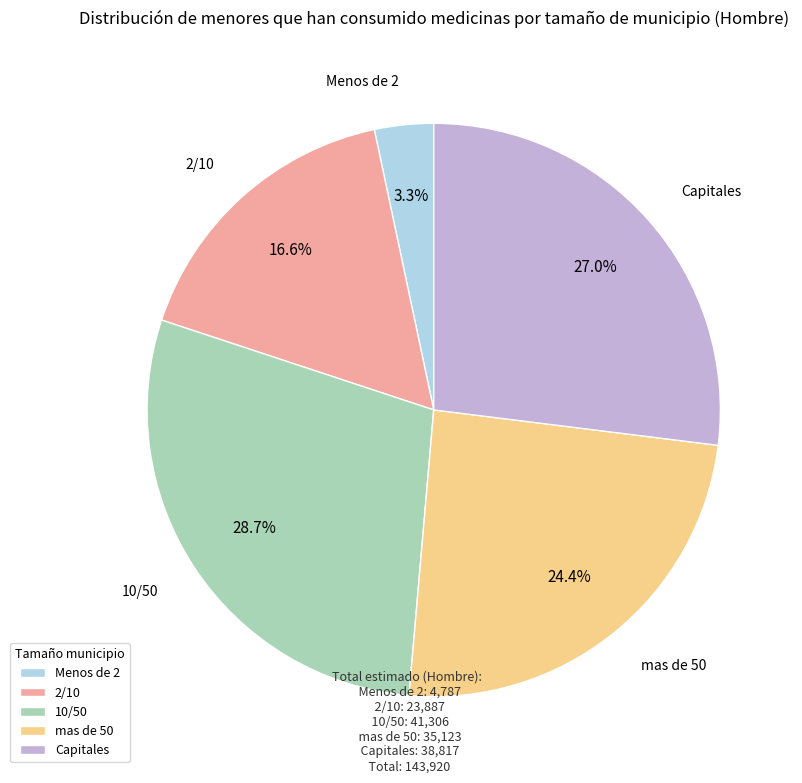

Which slice is the smallest?

Menos de 2